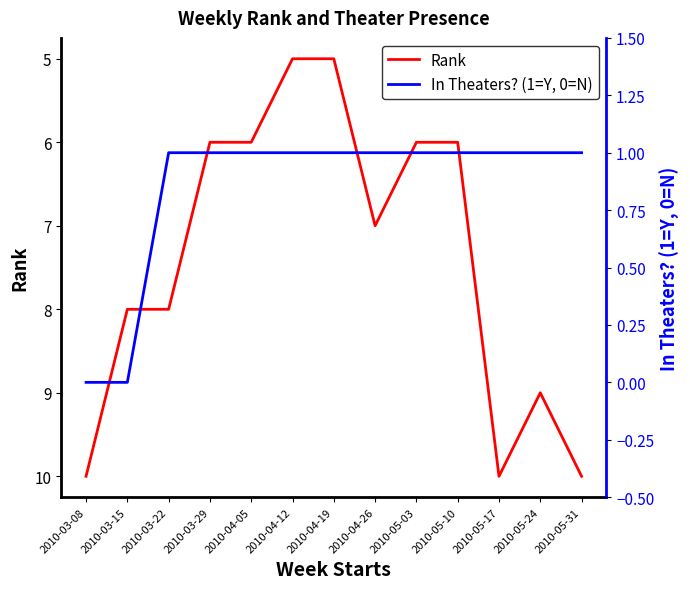

Reading left to right, what are all the values shown in this chart?

Rank: 2010-03-08=10	2010-03-15=8	2010-03-22=8	2010-03-29=6	2010-04-05=6	2010-04-12=5	2010-04-19=5	2010-04-26=7	2010-05-03=6	2010-05-10=6	2010-05-17=10	2010-05-24=9	2010-05-31=10
In Theaters? (1=Y, 0=N): 2010-03-08=0	2010-03-15=0	2010-03-22=1	2010-03-29=1	2010-04-05=1	2010-04-12=1	2010-04-19=1	2010-04-26=1	2010-05-03=1	2010-05-10=1	2010-05-17=1	2010-05-24=1	2010-05-31=1